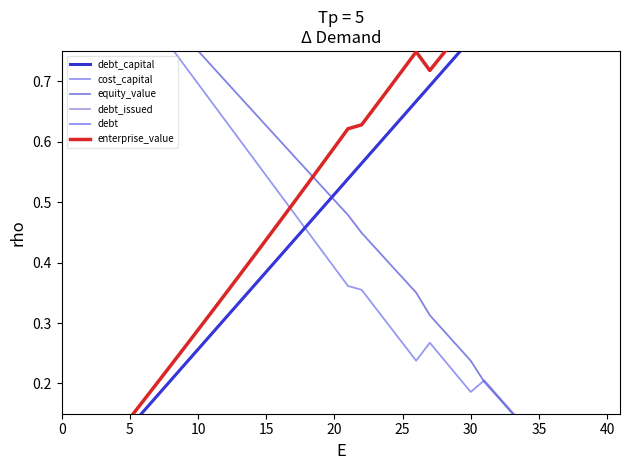

What is the difference between the maximum and second lowest values in the enterprise_value series?

1.0